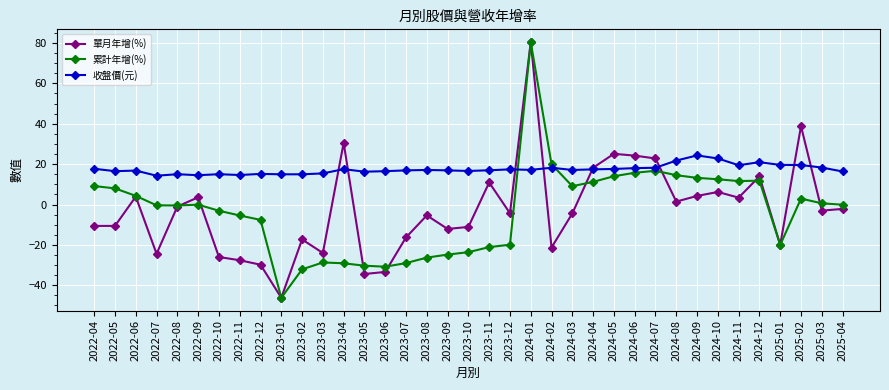

Which category has the lowest value across all series?

2023-01